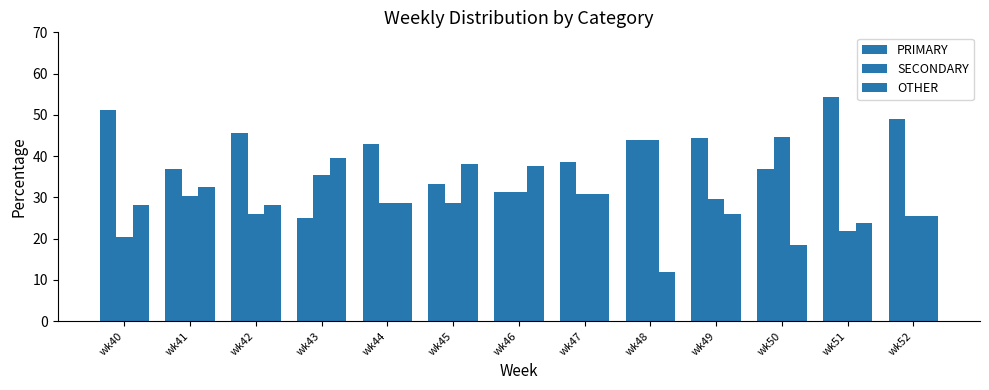

What is the value of the OTHER bar at the 12th from the left?

23.9